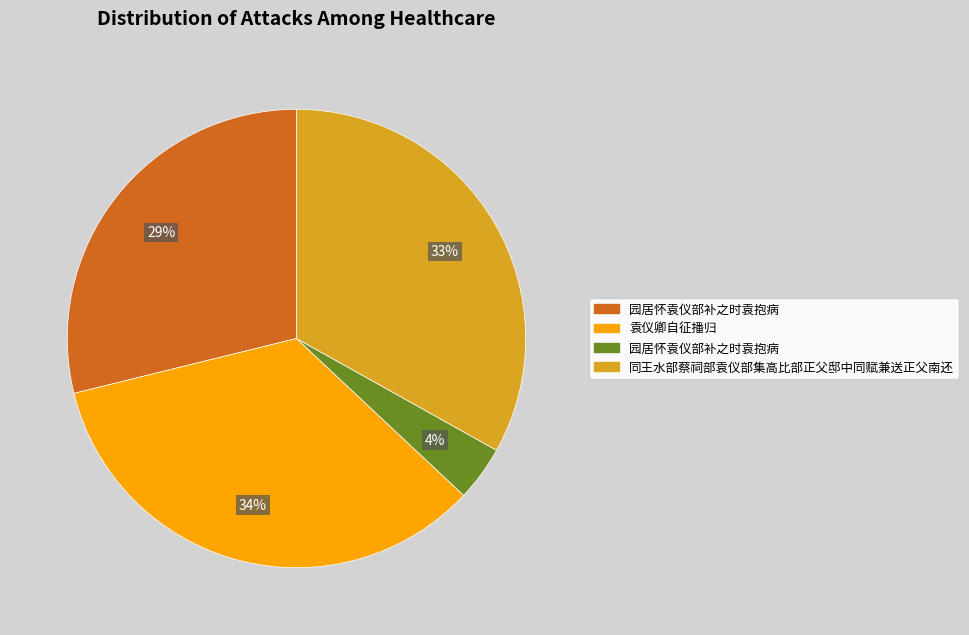

How many slices are in this pie chart?

4